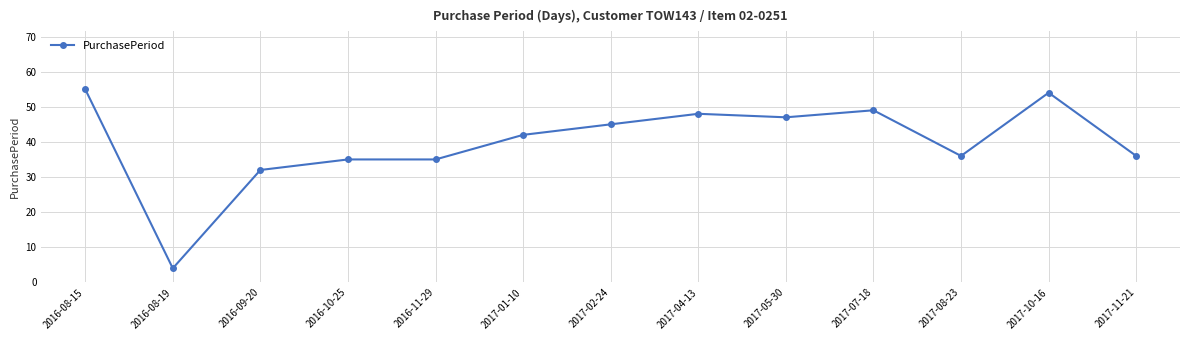

What value does the data have at 2017-01-10, to the nearest 5?

40